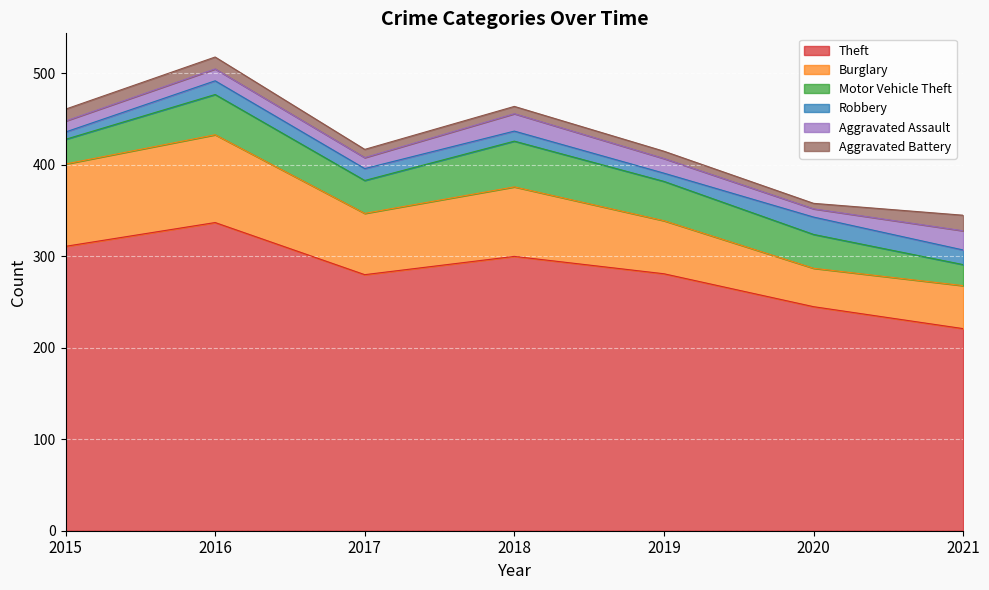

What are all the series names shown in the legend?

Theft, Burglary, Motor Vehicle Theft, Robbery, Aggravated Assault, Aggravated Battery